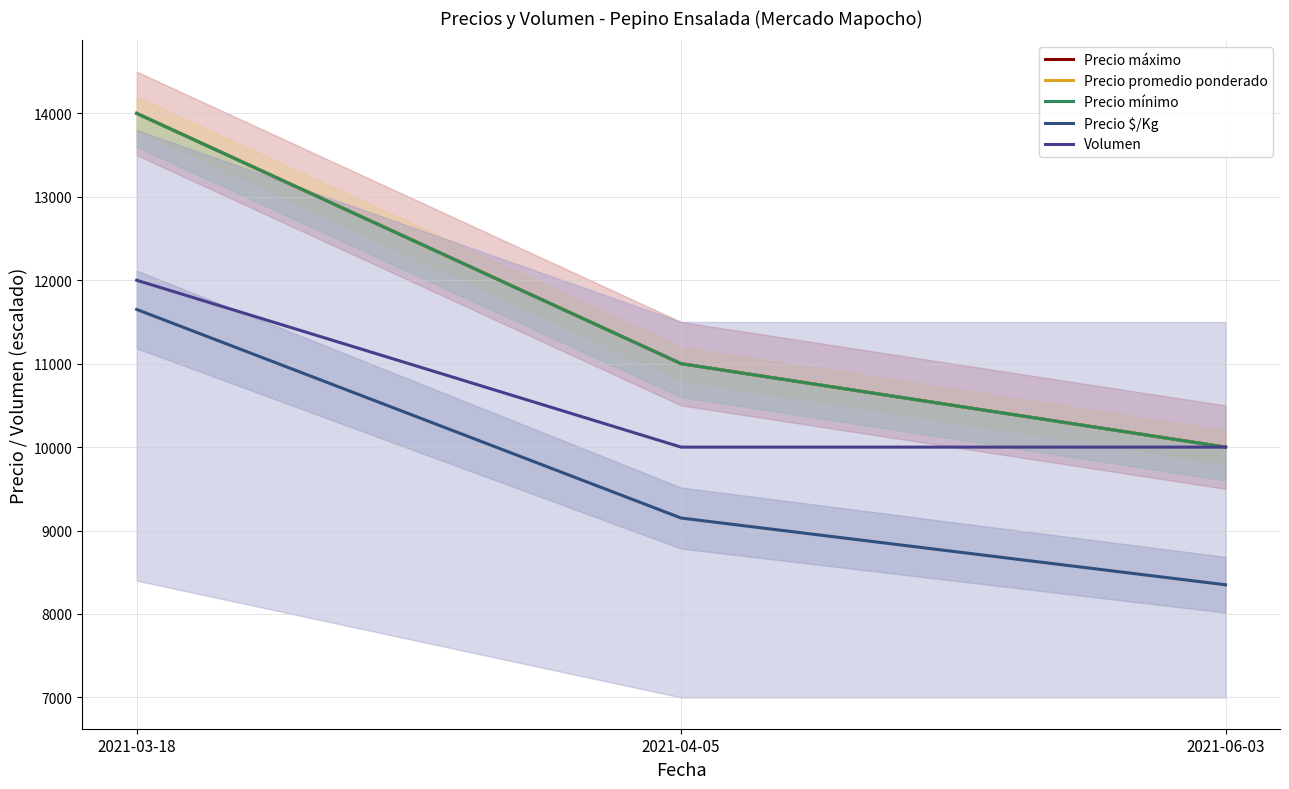

Is this an area chart (filled region under the line)?

No